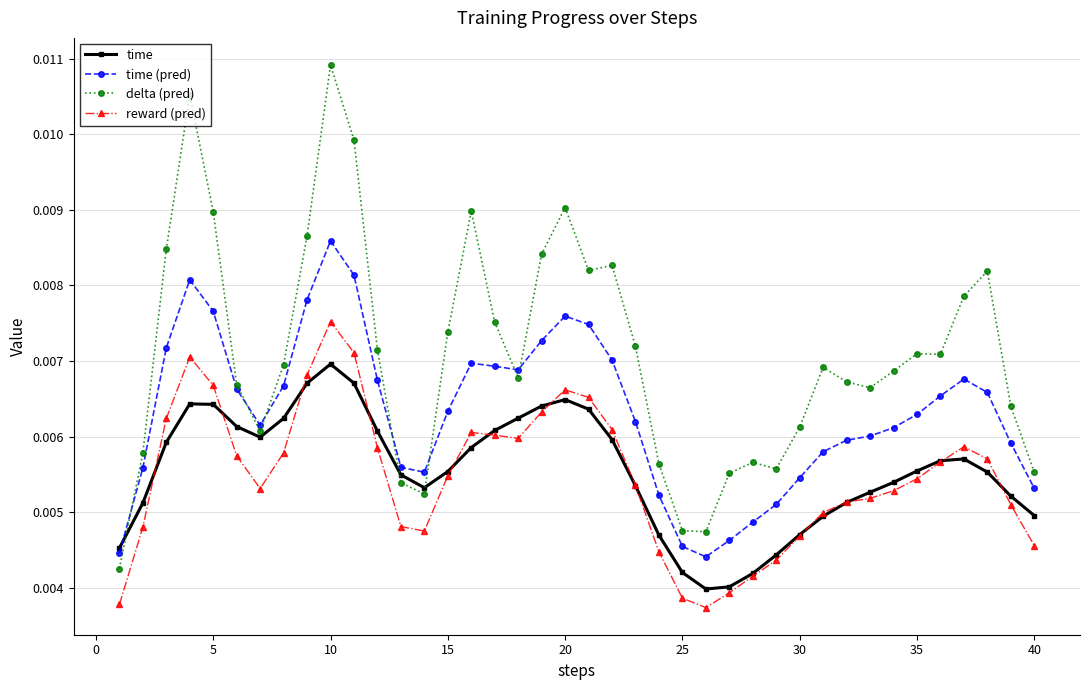

Does the chart have visible grid lines?

Yes